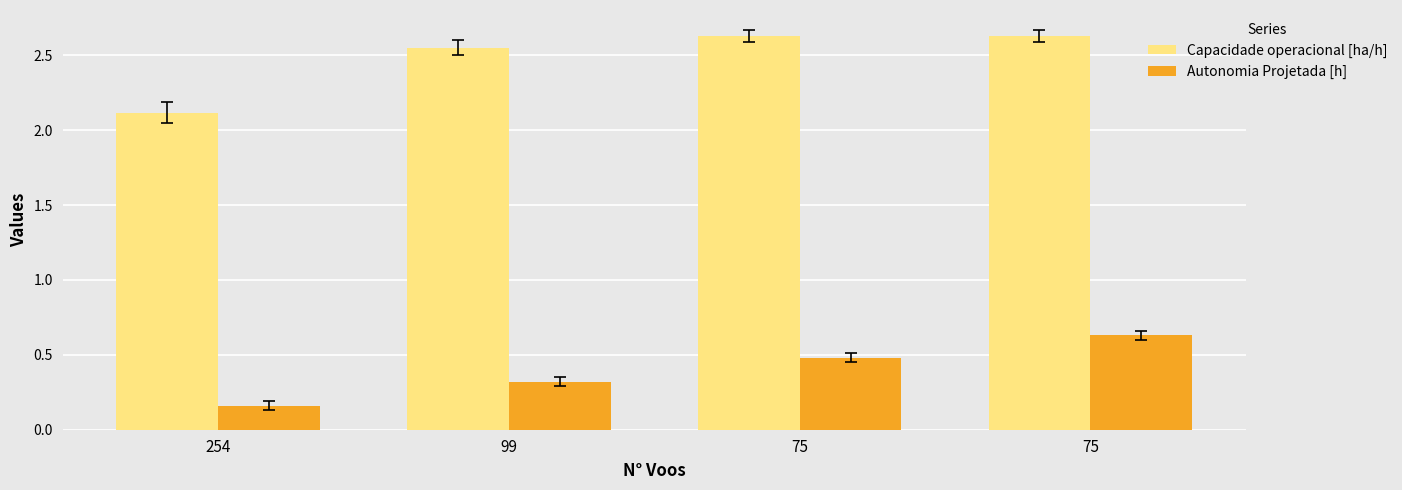

What is the greatest value displayed?

2.6